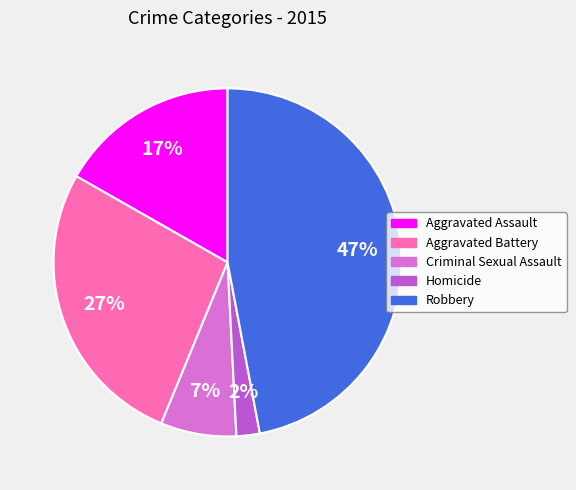

Do Aggravated Battery and Robbery together represent more than half of the pie?

Yes